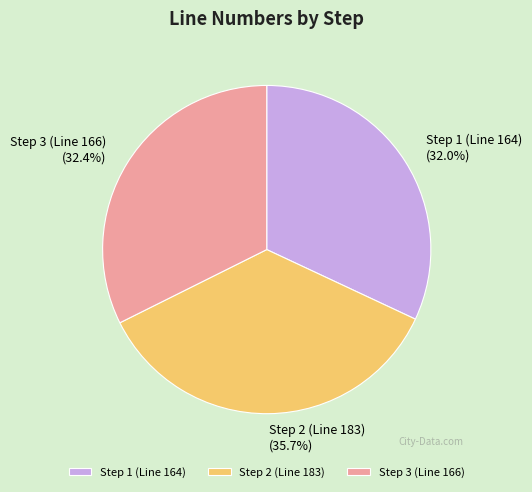

How many segments does this pie chart have?

3